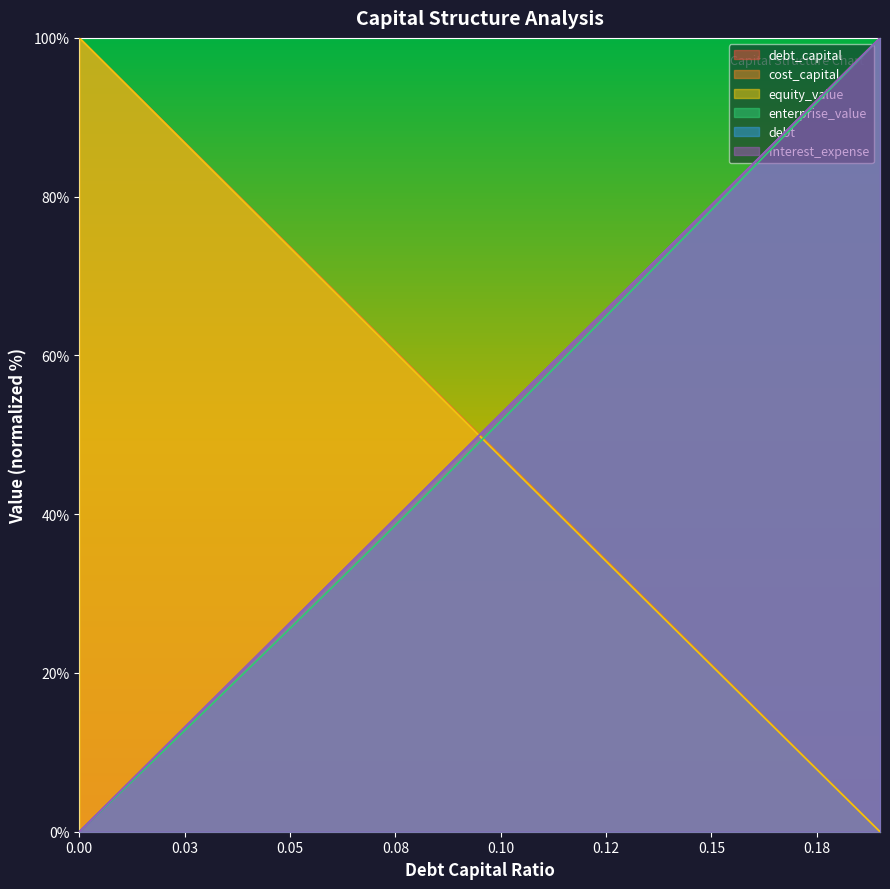

What is the difference between the second highest and second lowest values in the interest_expense series?

89.5